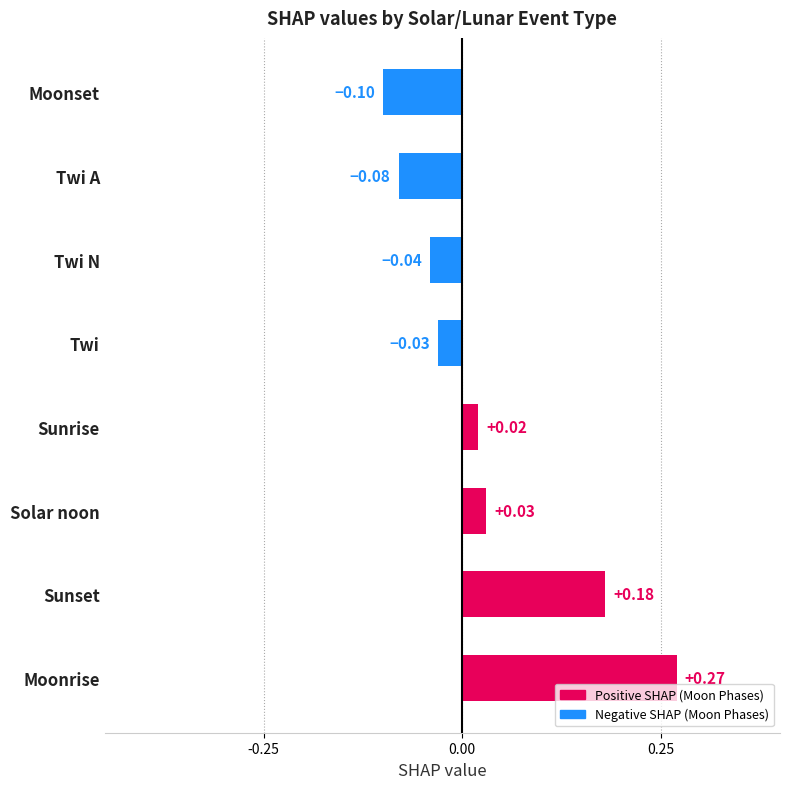

Count the number of data series in this chart.

1